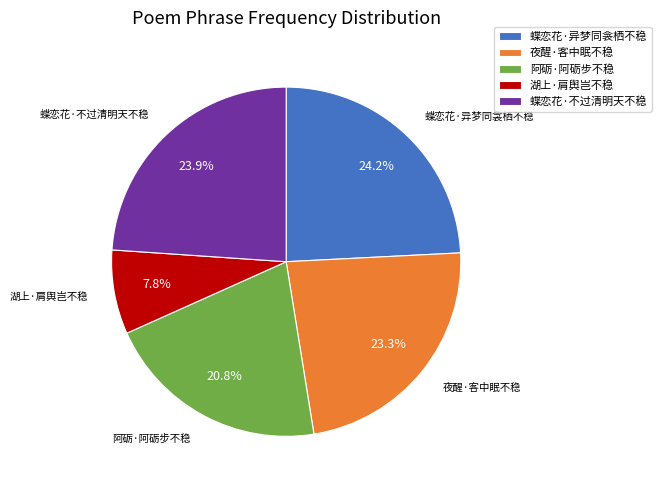

To the nearest percent, what is the combined percentage of 阿砺·阿砺步不稳 and 夜醒·客中眠不稳?

44%